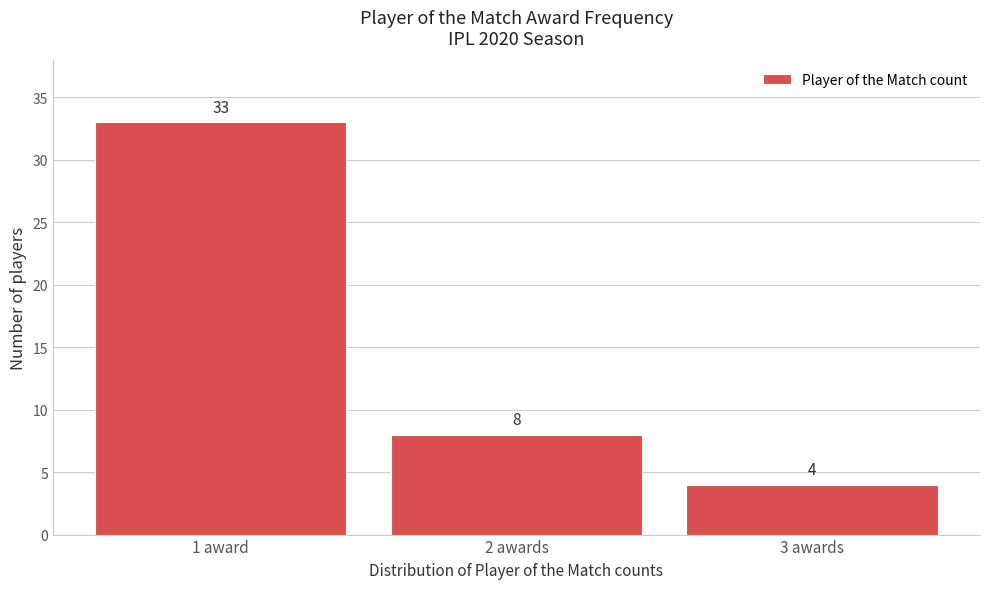

Reading left to right, list all the values displayed in this chart.

1 award=33	2 awards=8	3 awards=4